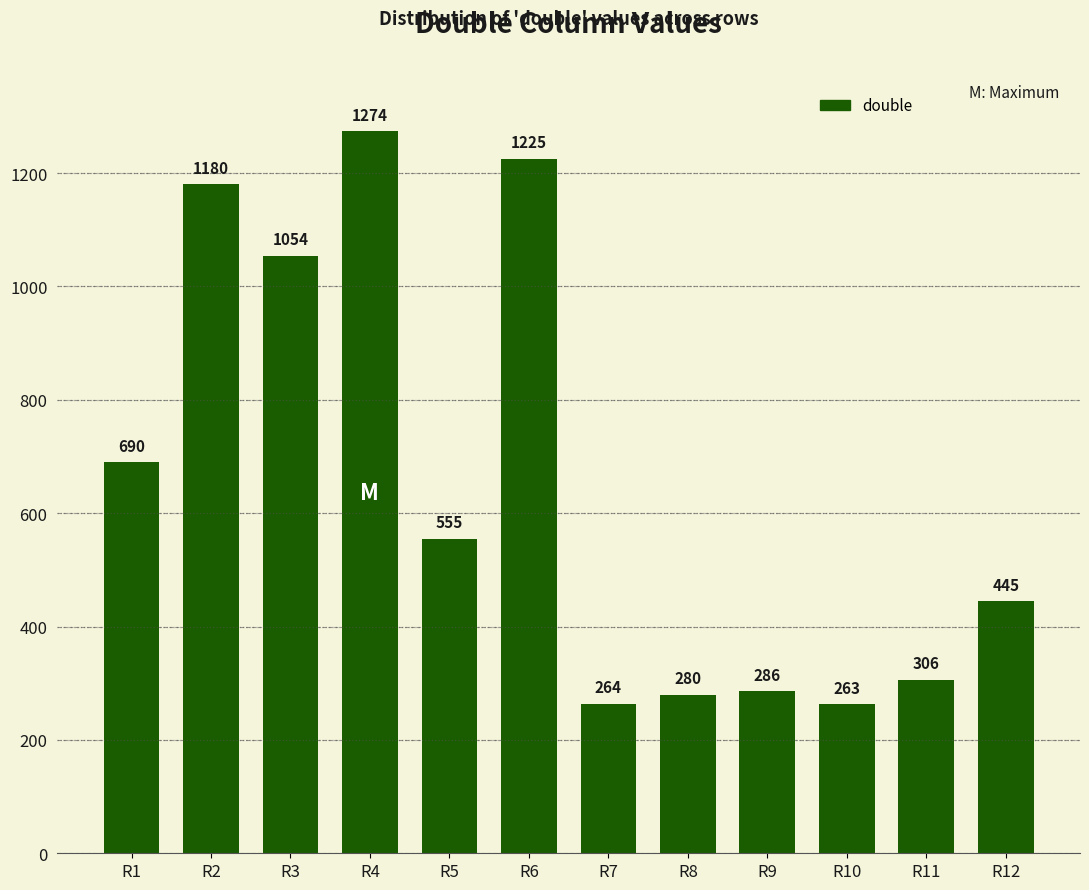

True or false: the data shows 1140 at R1.

False